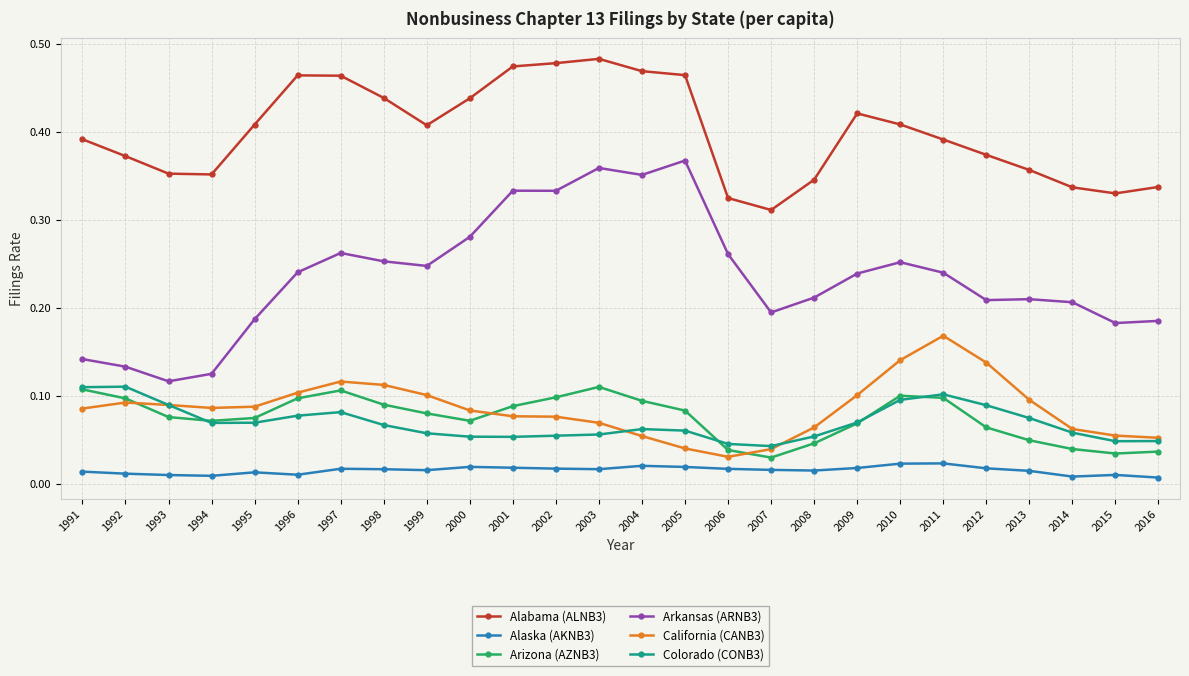

How many intersections are there between California (CANB3) and Arizona (AZNB3)?

3